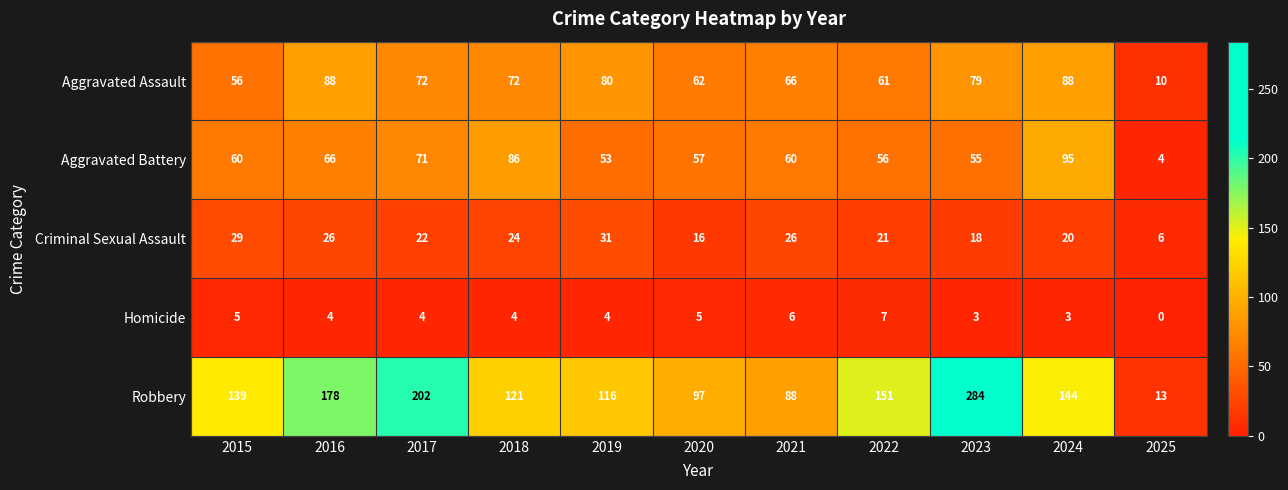

True or false: Homicide has a value of 3 at 2021.

False